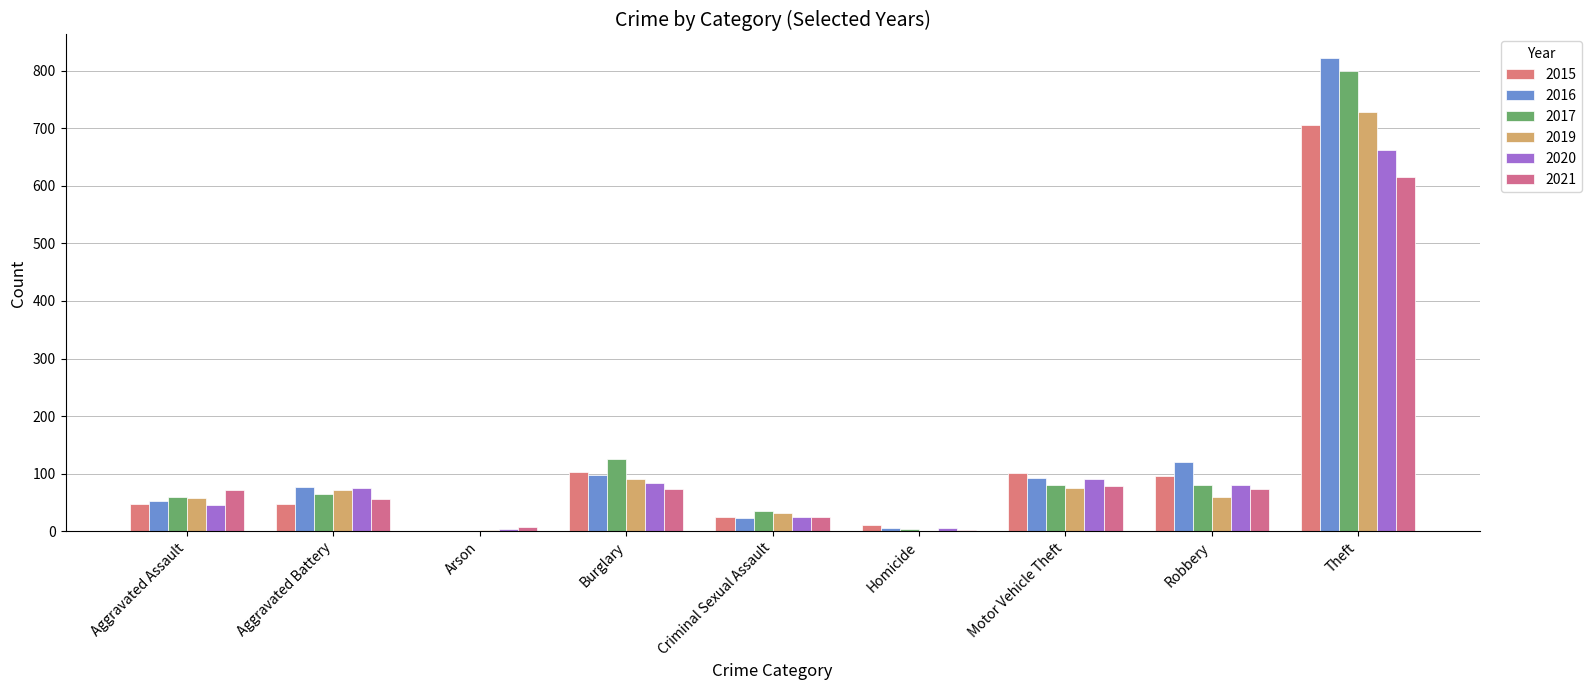

Reading left to right, list all the values displayed in this chart.

2015: Aggravated Assault=47	Aggravated Battery=48	Arson=0	Burglary=103	Criminal Sexual Assault=24	Homicide=11	Motor Vehicle Theft=101	Robbery=95	Theft=705
2016: Aggravated Assault=52	Aggravated Battery=76	Arson=1	Burglary=98	Criminal Sexual Assault=22	Homicide=6	Motor Vehicle Theft=92	Robbery=121	Theft=822
2017: Aggravated Assault=60	Aggravated Battery=64	Arson=1	Burglary=126	Criminal Sexual Assault=35	Homicide=3	Motor Vehicle Theft=81	Robbery=80	Theft=800
2019: Aggravated Assault=58	Aggravated Battery=71	Arson=2	Burglary=91	Criminal Sexual Assault=31	Homicide=0	Motor Vehicle Theft=75	Robbery=59	Theft=729
2020: Aggravated Assault=46	Aggravated Battery=75	Arson=3	Burglary=84	Criminal Sexual Assault=24	Homicide=5	Motor Vehicle Theft=90	Robbery=81	Theft=662
2021: Aggravated Assault=72	Aggravated Battery=55	Arson=8	Burglary=74	Criminal Sexual Assault=24	Homicide=2	Motor Vehicle Theft=78	Robbery=73	Theft=616